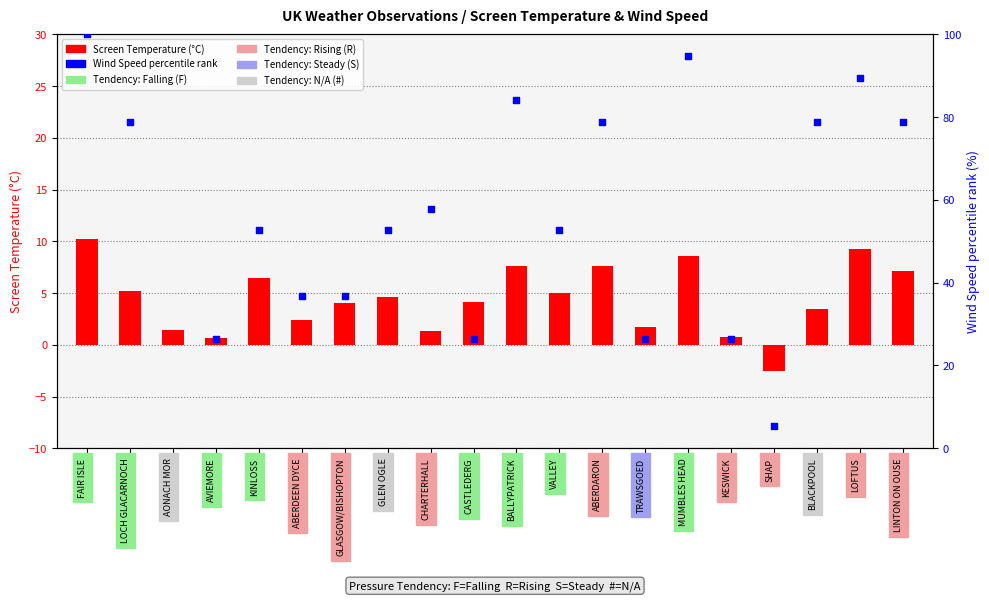

At how many categories does at least one series exceed 62?

8